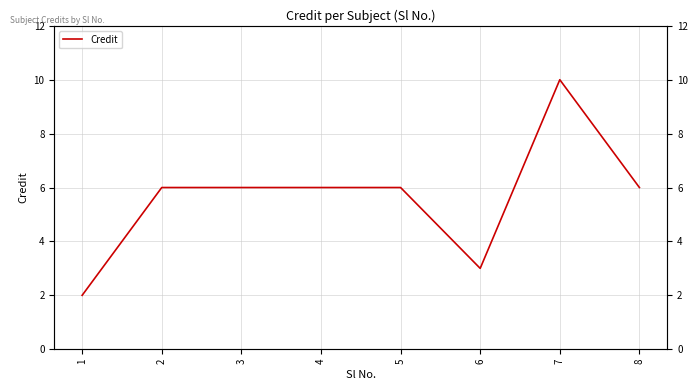

Approximately how many times larger is the value at 5 compared to 2?

1.0